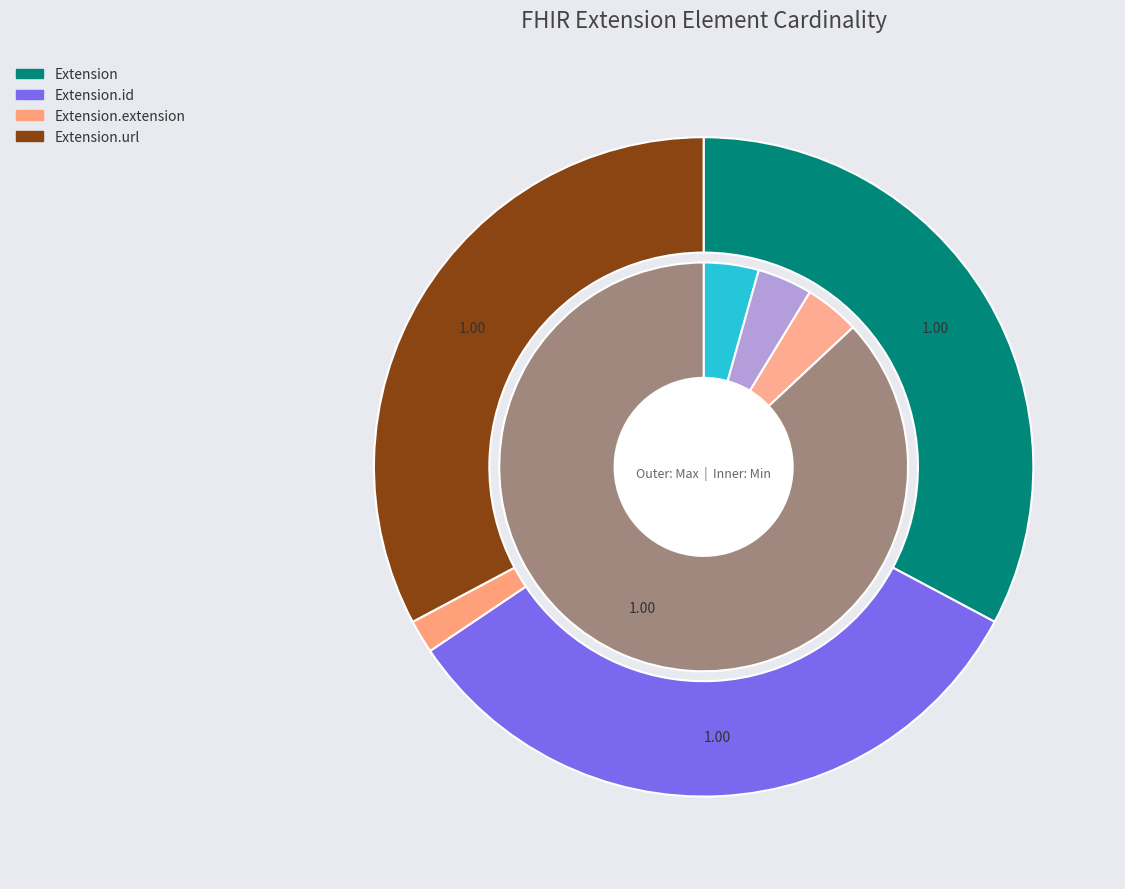

What is the total percentage of Extension.extension and Extension.url?

33.3%